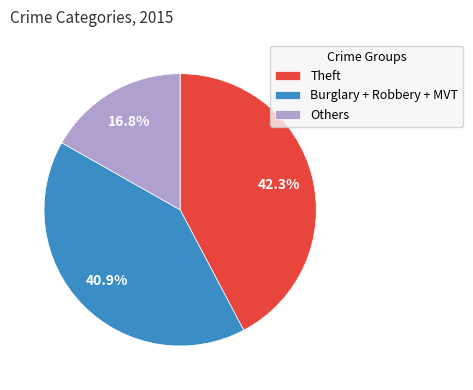

Is the sum of Burglary + Robbery + MVT and Others greater than half?

Yes